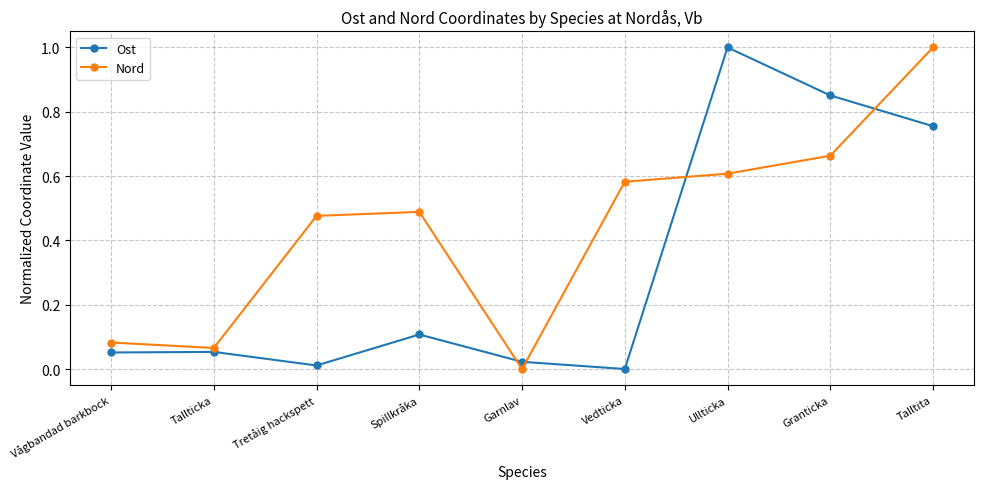

Is it true that Nord equals 1.3 at Talltita?

False